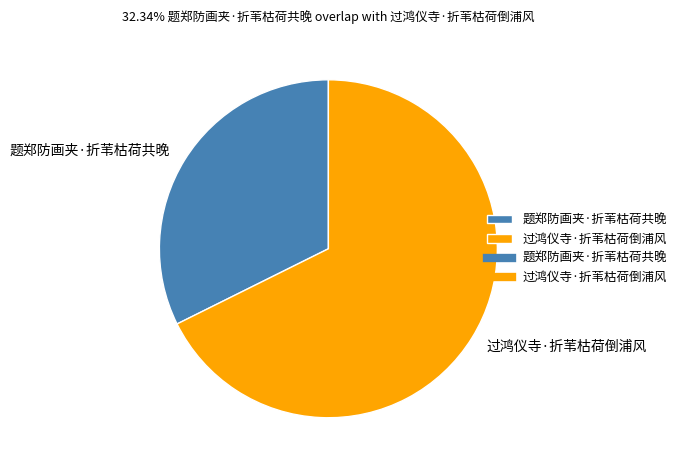

Does 过鸿仪寺·折苇枯荷倒浦风 represent more than half of the total?

Yes